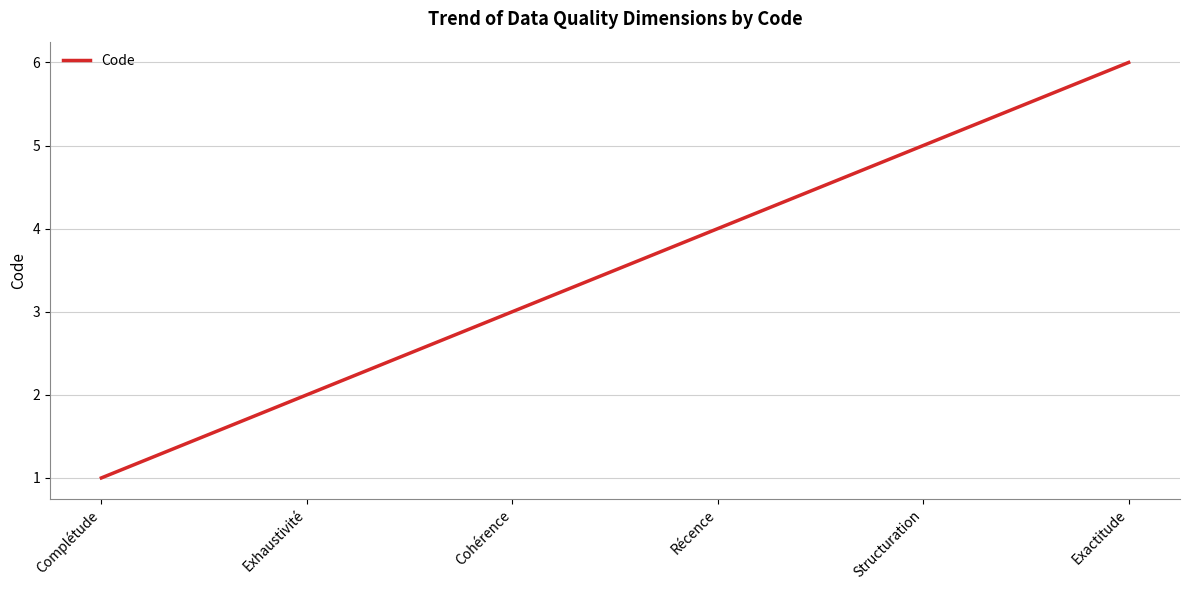

Rank the categories by value from highest to lowest.

Exactitude, Structuration, Récence, Cohérence, Exhaustivité, Complétude